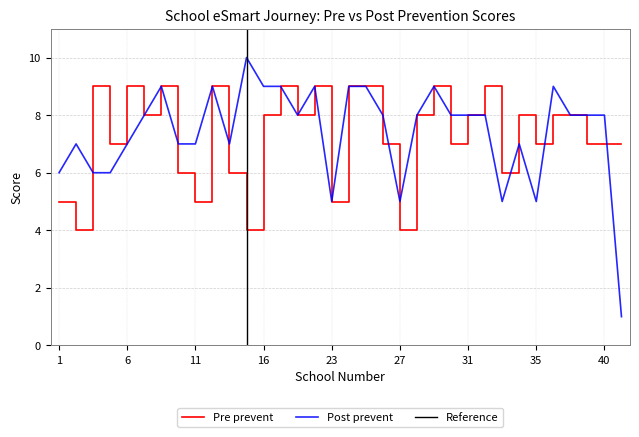

What is the total value across all series at 31?

16